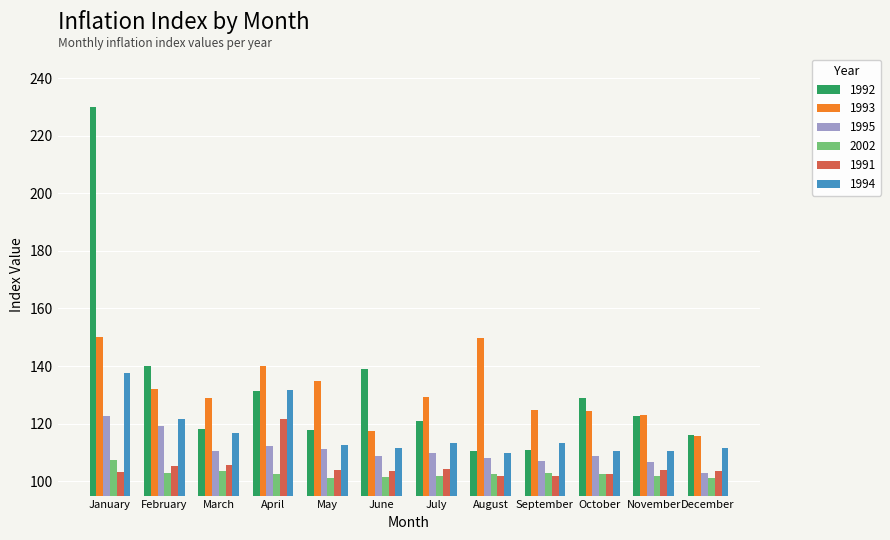

What value does the 1994 series have at March?

116.8